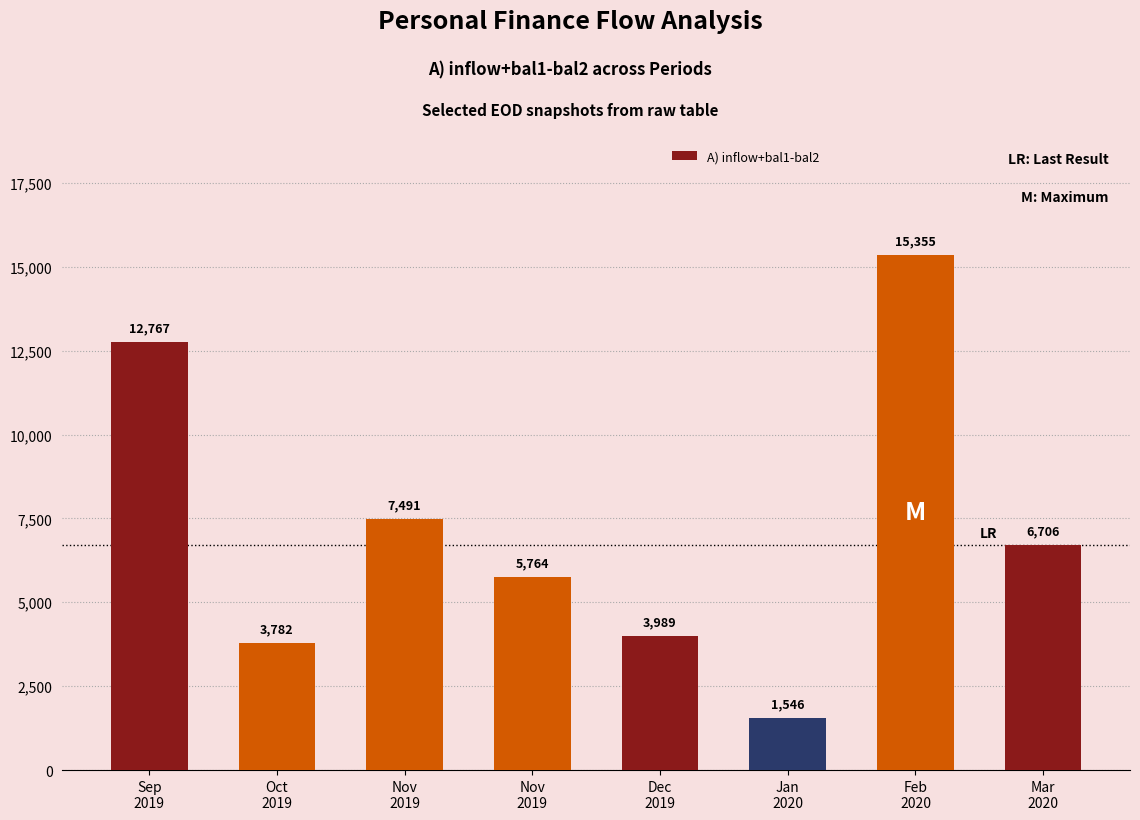

What is the greatest value displayed?

15355.1